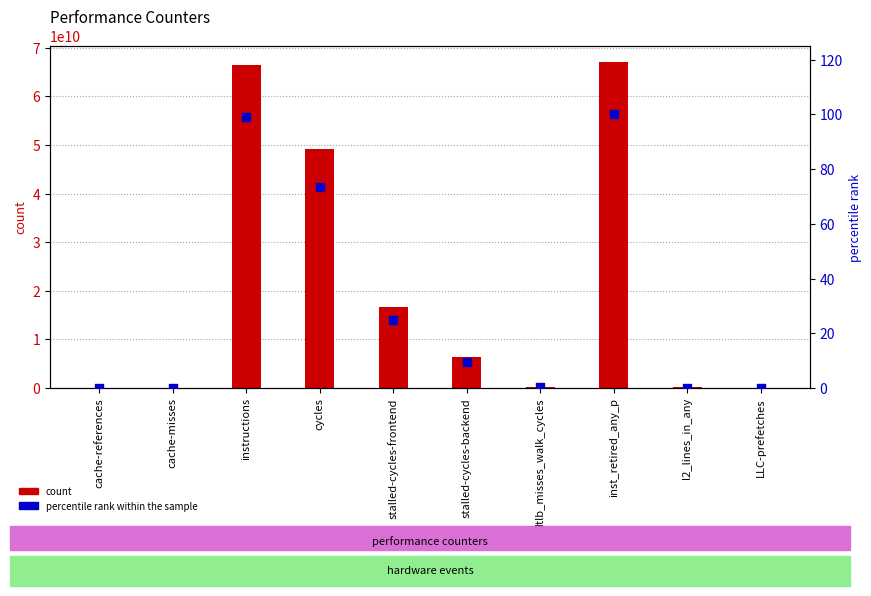

Which series reaches the minimum Y coordinate?

percentile rank within the sample